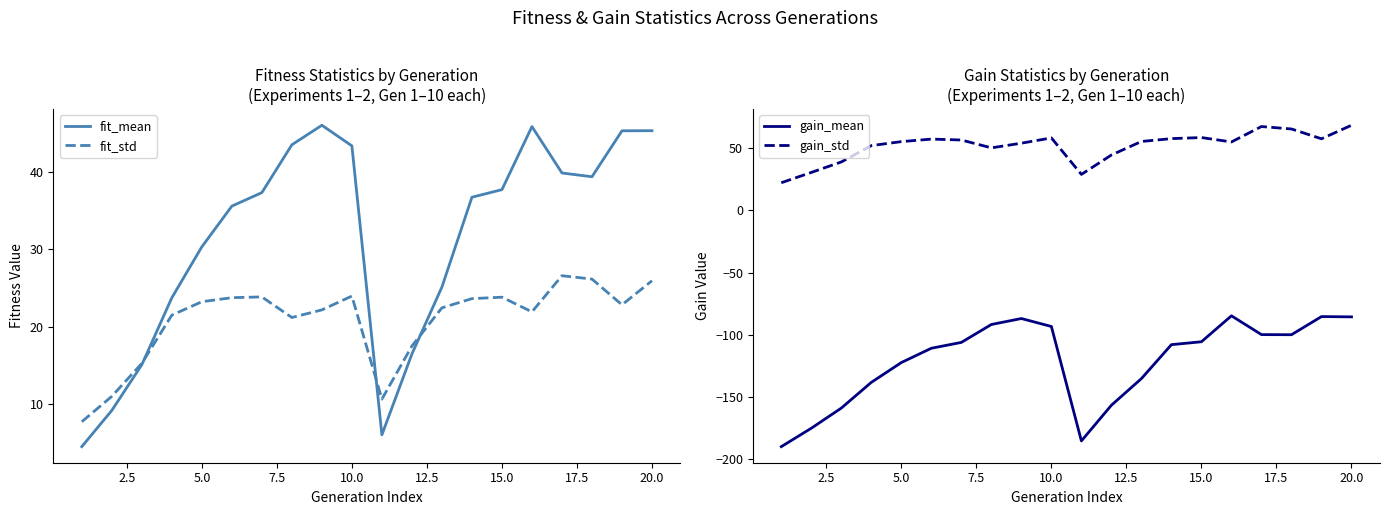

What is the lowest value of the fit_std series?

7.8